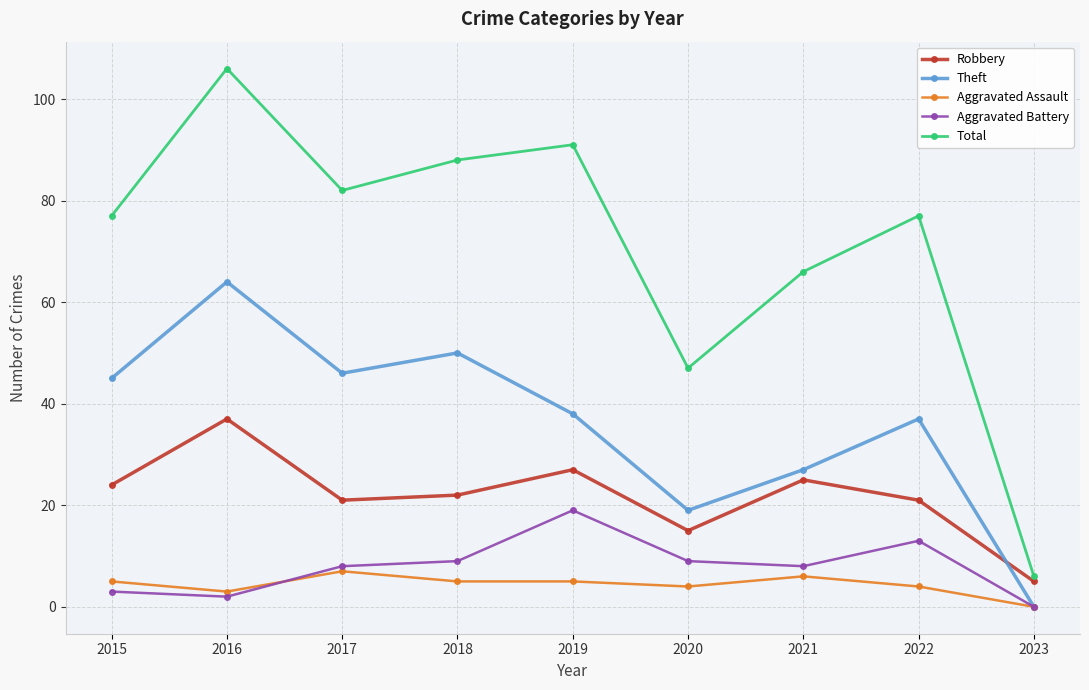

True or false: Aggravated Battery and Robbery intersect in this chart.

False